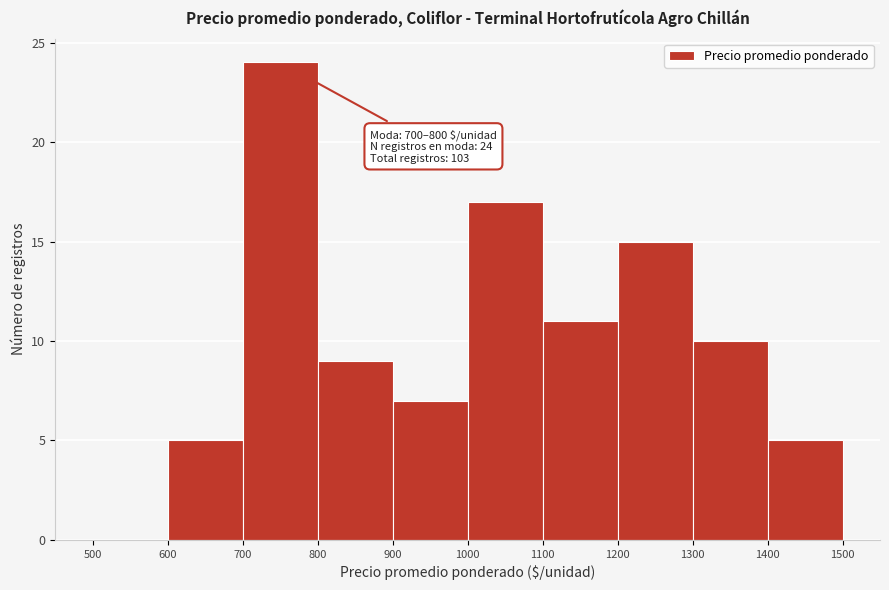

Which range on the x-axis has the tallest bar?

700 to 800